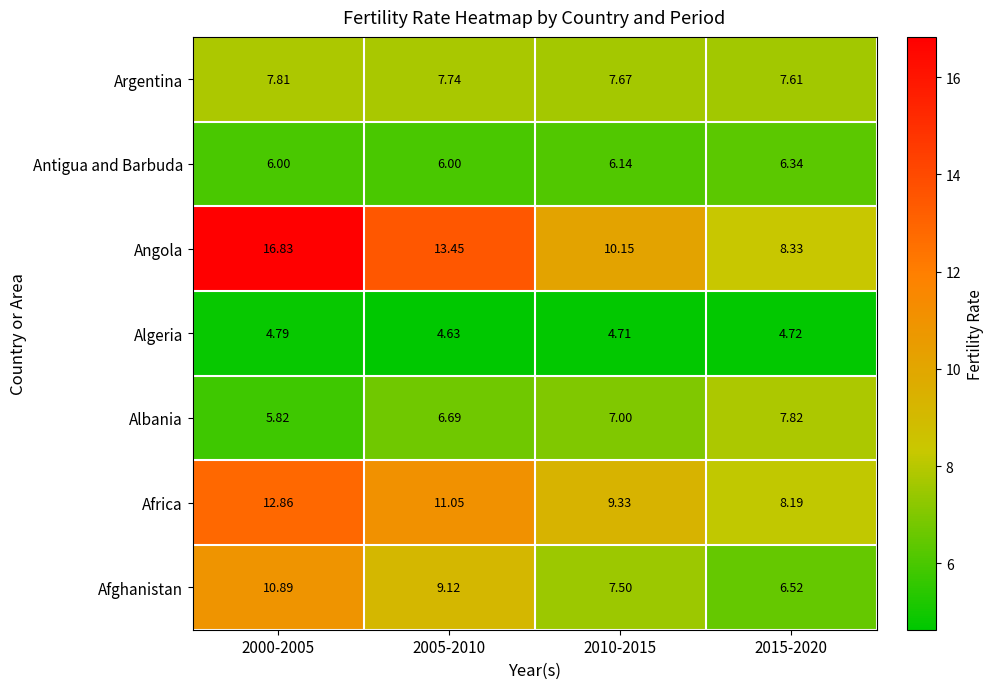

Rank the series by their maximum value, from lowest to highest.

Algeria, Antigua and Barbuda, Argentina, Albania, Afghanistan, Africa, Angola